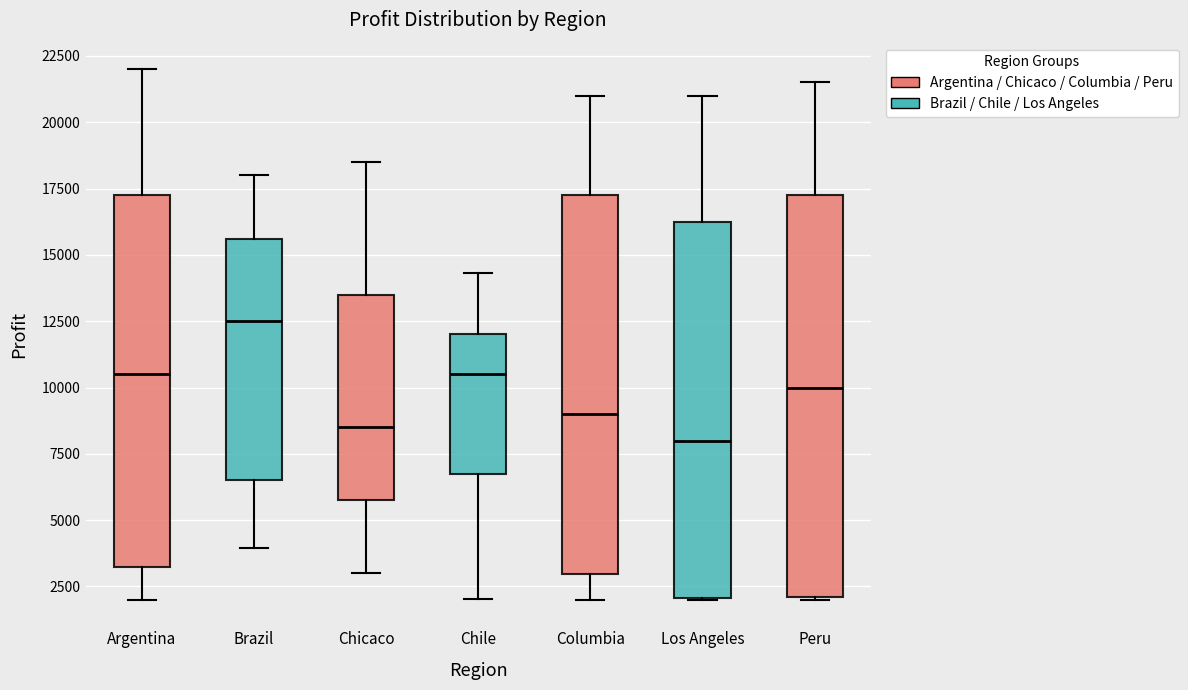

Which box is the tallest, from its lower edge to its upper edge?

Peru